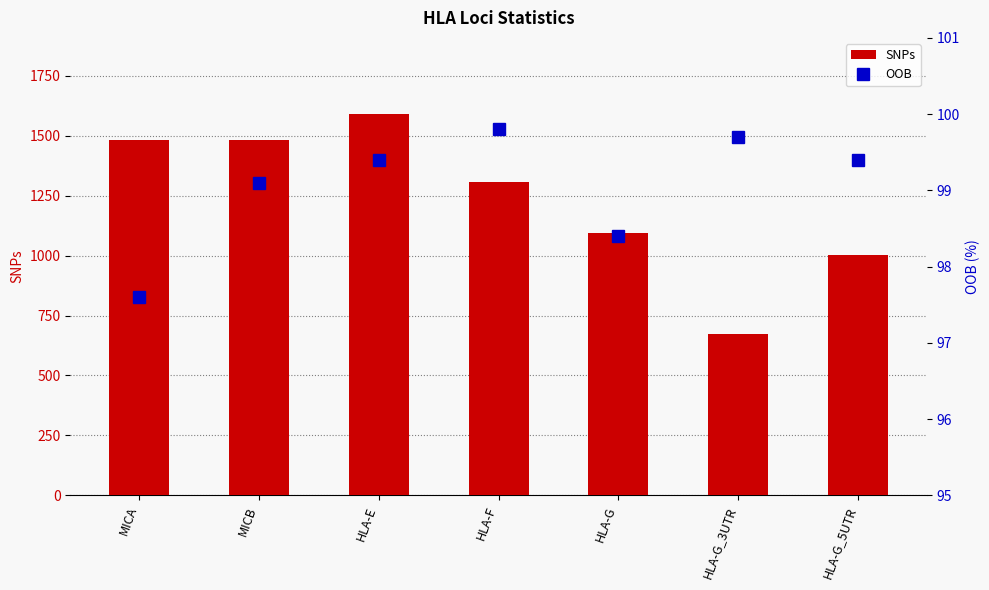

What is the minimum value for OOB?

97.6